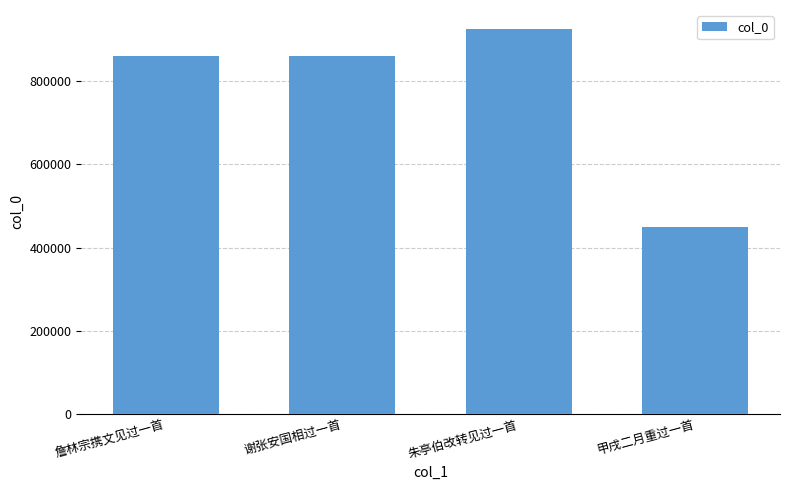

Read the value at 朱亭伯改转见过一首, to the nearest 100.

925200